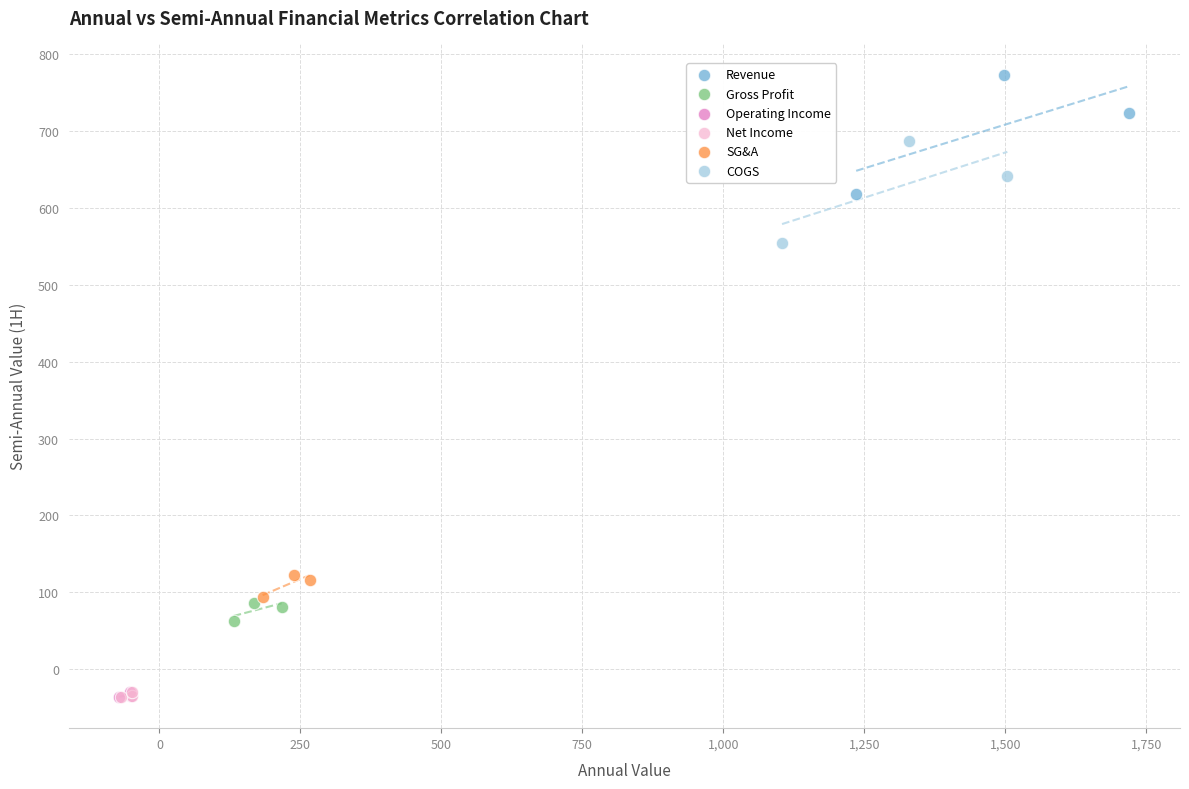

Which series has the largest Y range (max minus min)?

Revenue